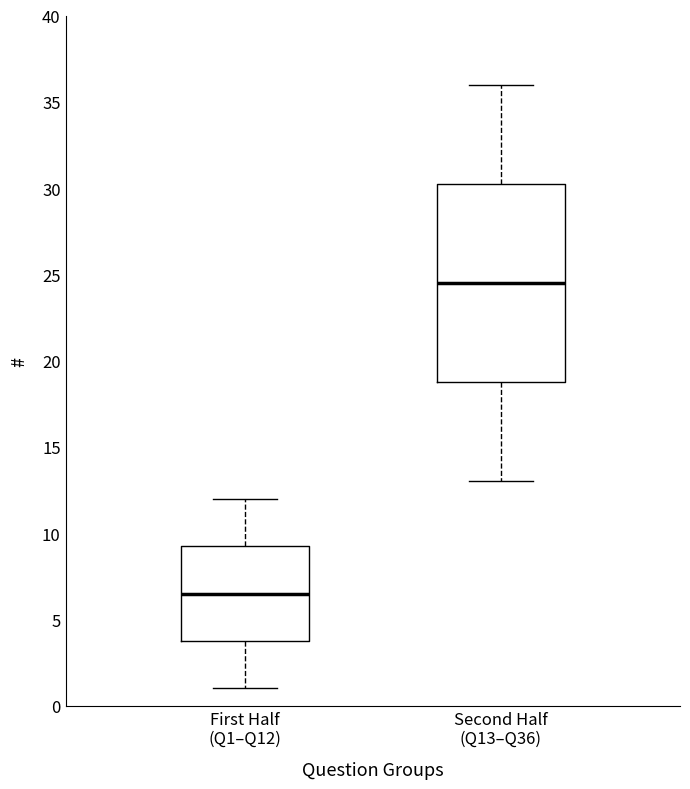

Reading left to right, transcribe this box plot: for each box, give where its median line is, the range the box spans, and where its two whiskers end, as read against the y-axis. The values are not printed on the chart, so give them approximately, as read against the axis.

First Half (Q1–Q12): median 6.5, box 4.0 to 9.5, whiskers 1.0 to 12.0
Second Half (Q13–Q36): median 24.5, box 19.0 to 30.5, whiskers 13.0 to 36.0